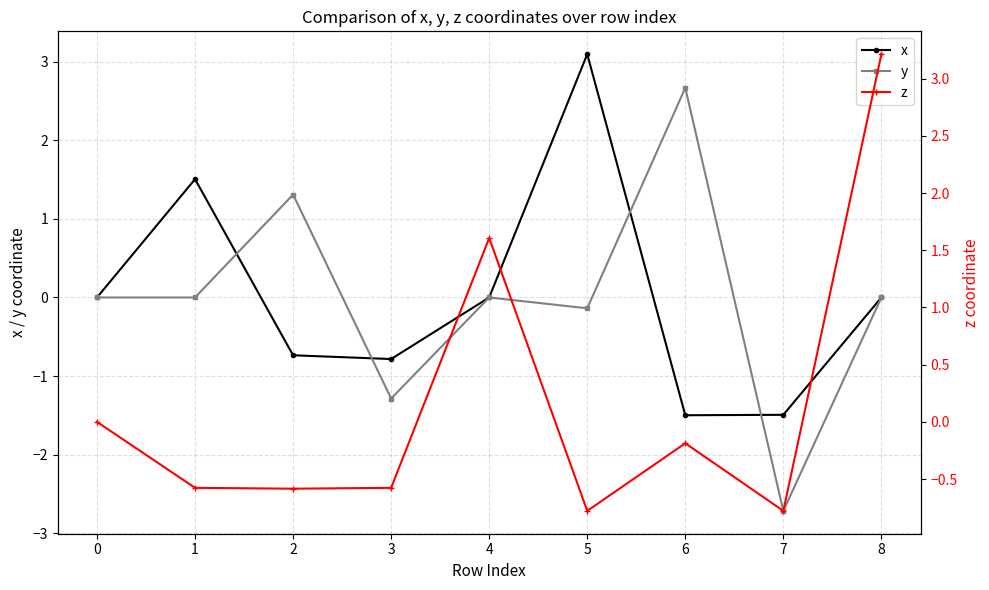

How many values in the z series exceed 0?

2